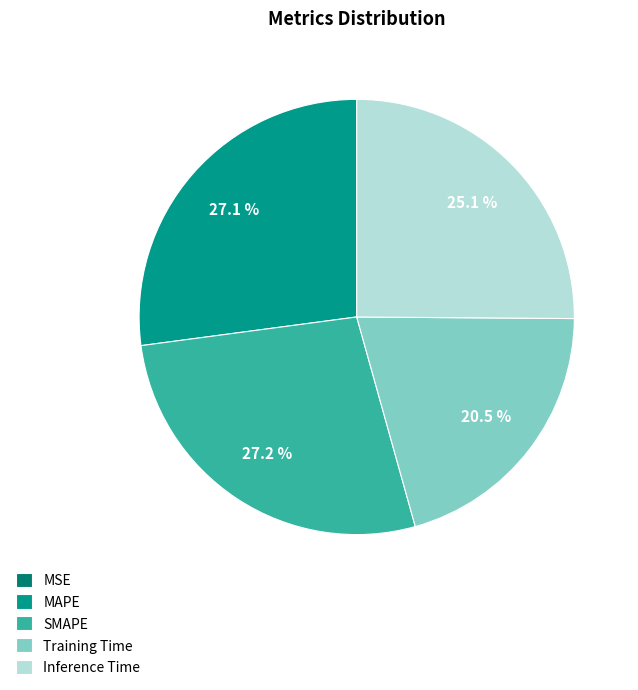

What percentage is the SMAPE slice, to the nearest percent?

27%